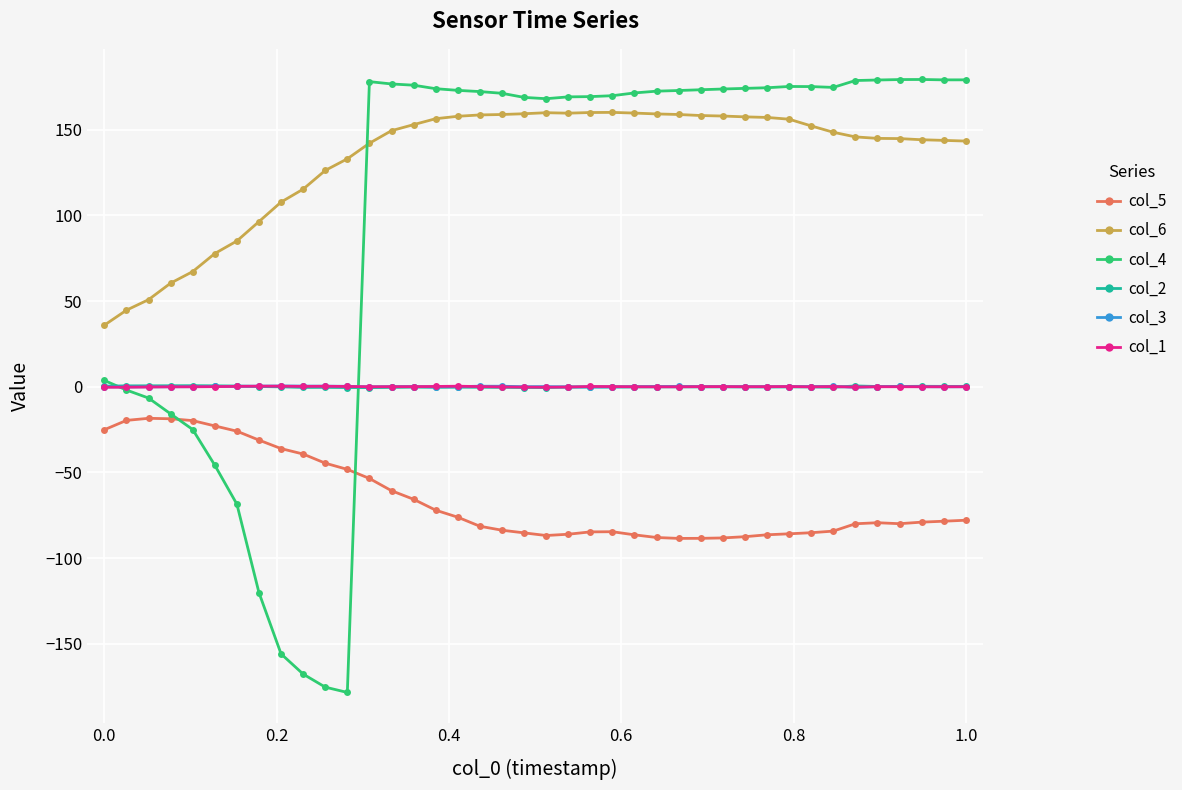

How many data points in col_5 are less than -79?

21